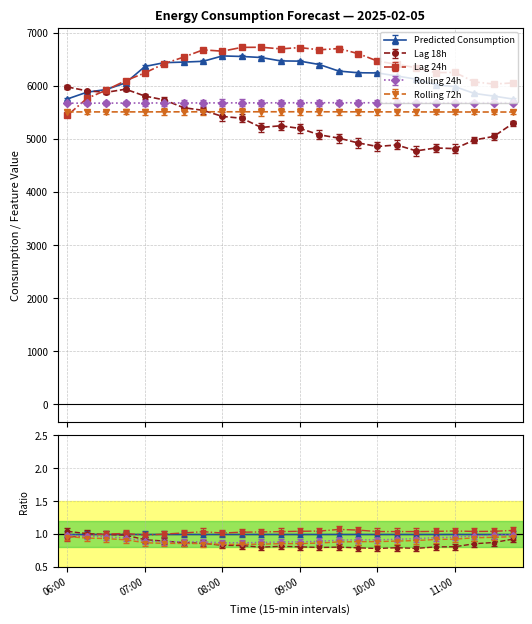

Which series has the largest total across all categories?

lag_24h